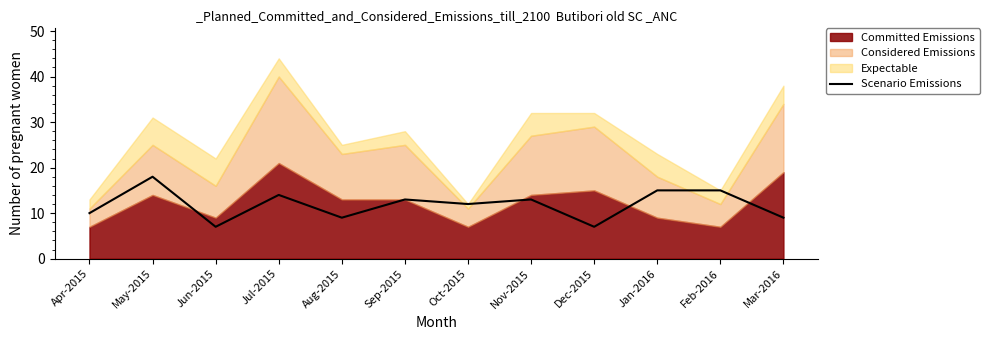

What is the average value?

12